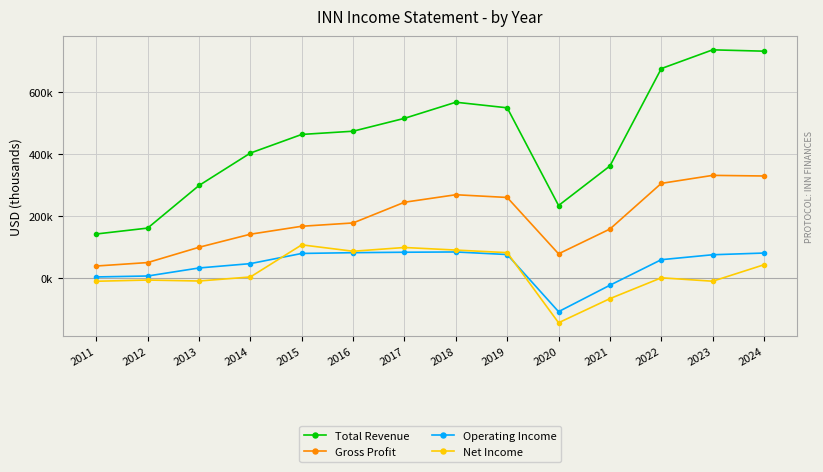

Rank the categories by Operating Income value from highest to lowest.

2018, 2017, 2016, 2024, 2015, 2019, 2023, 2022, 2014, 2013, 2012, 2011, 2021, 2020